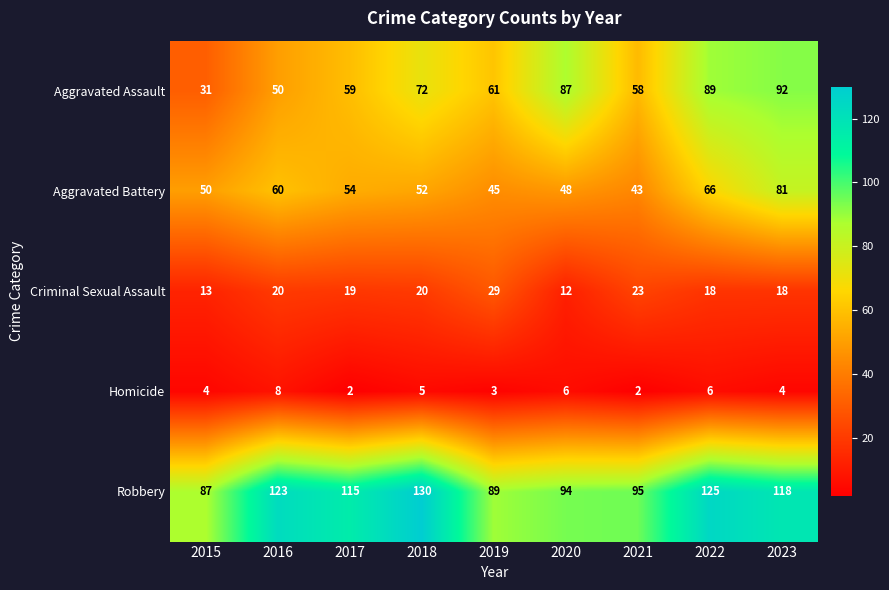

Is it true that Homicide equals 1 at 2017?

False